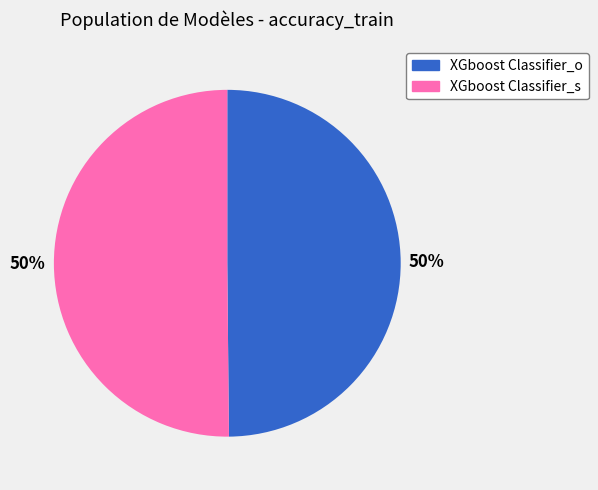

Is the sum of XGboost Classifier_s and XGboost Classifier_o greater than half?

Yes